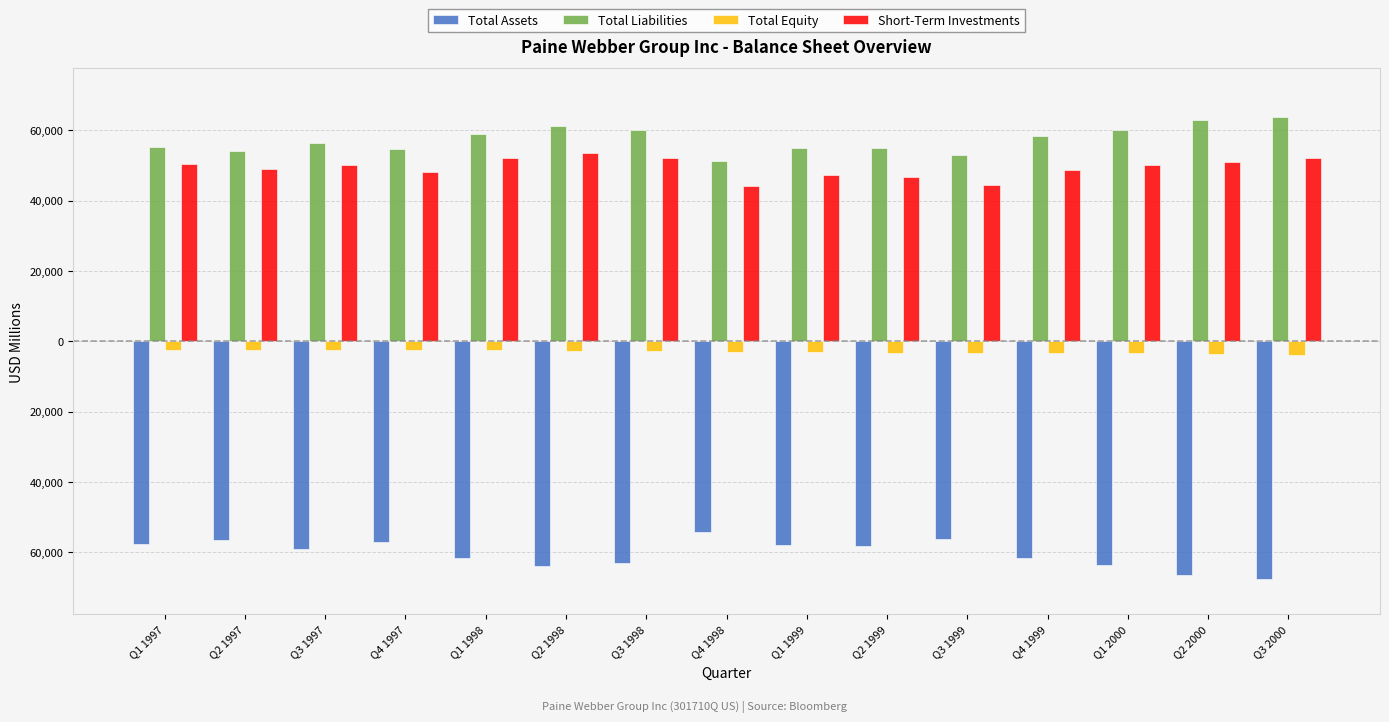

What are all the series names shown in the legend?

Total Assets, Total Liabilities, Total Equity, Short-Term Investments